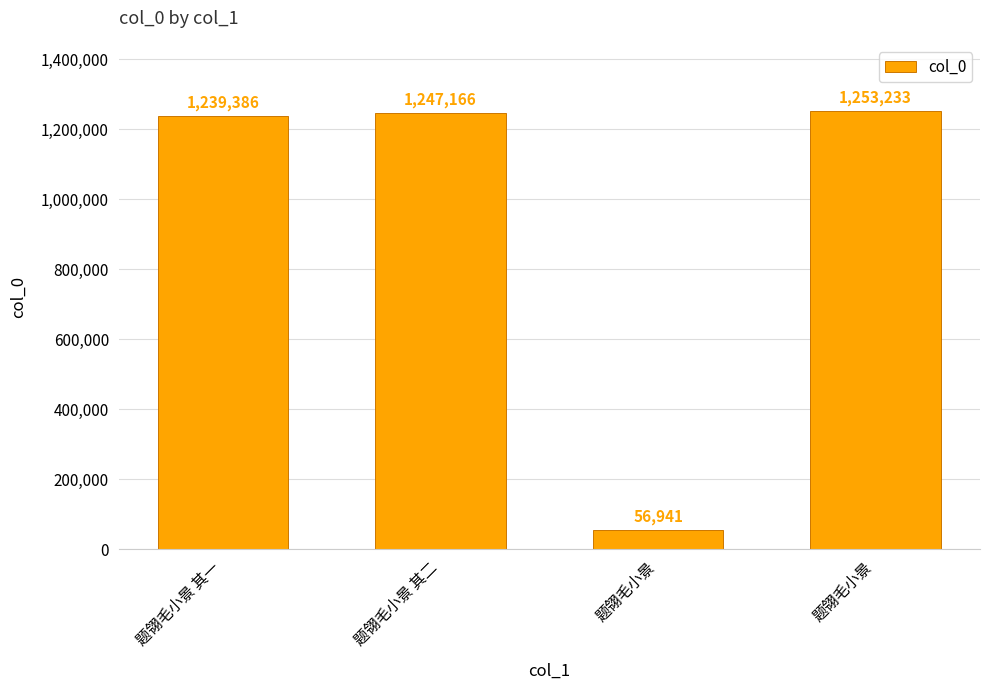

What is the difference between the second highest and second lowest values?

7780